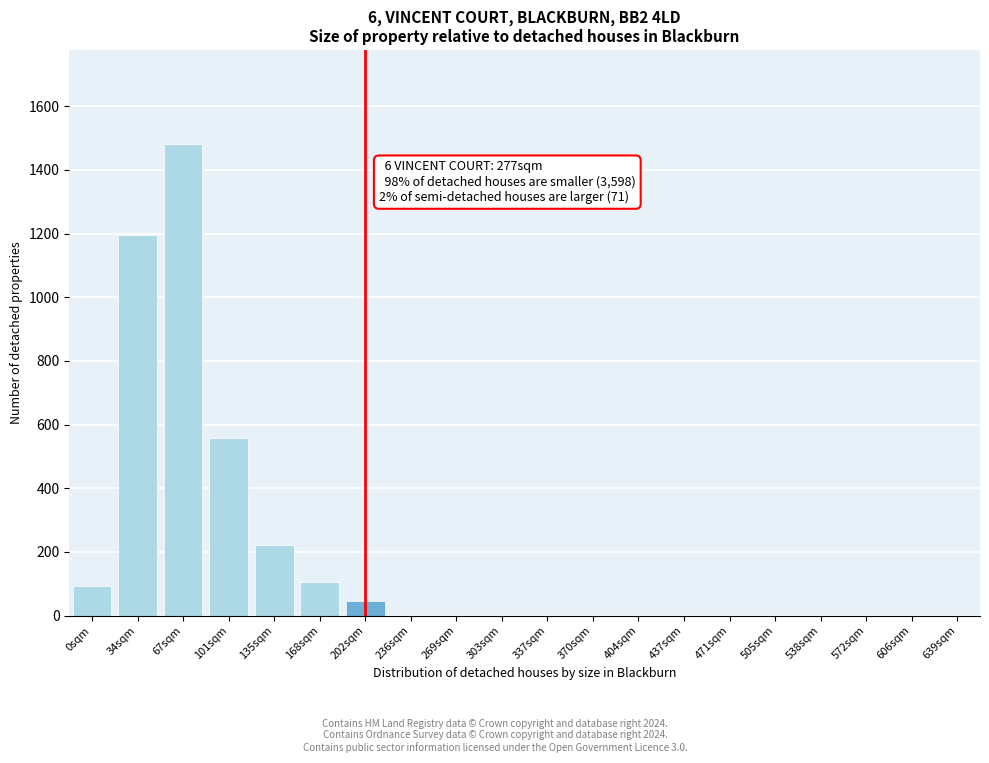

Reading left to right, extract all data points from this chart.

0sqm=91.8	34sqm=1196.4	67sqm=1480.5	101sqm=557.7	135sqm=222.3	168sqm=106.2	202sqm=45.0	236sqm=0.0	269sqm=0.0	303sqm=0.0	337sqm=0.0	370sqm=0.0	404sqm=0.0	437sqm=0.0	471sqm=0.0	505sqm=0.0	538sqm=0.0	572sqm=0.0	606sqm=0.0	639sqm=0.0